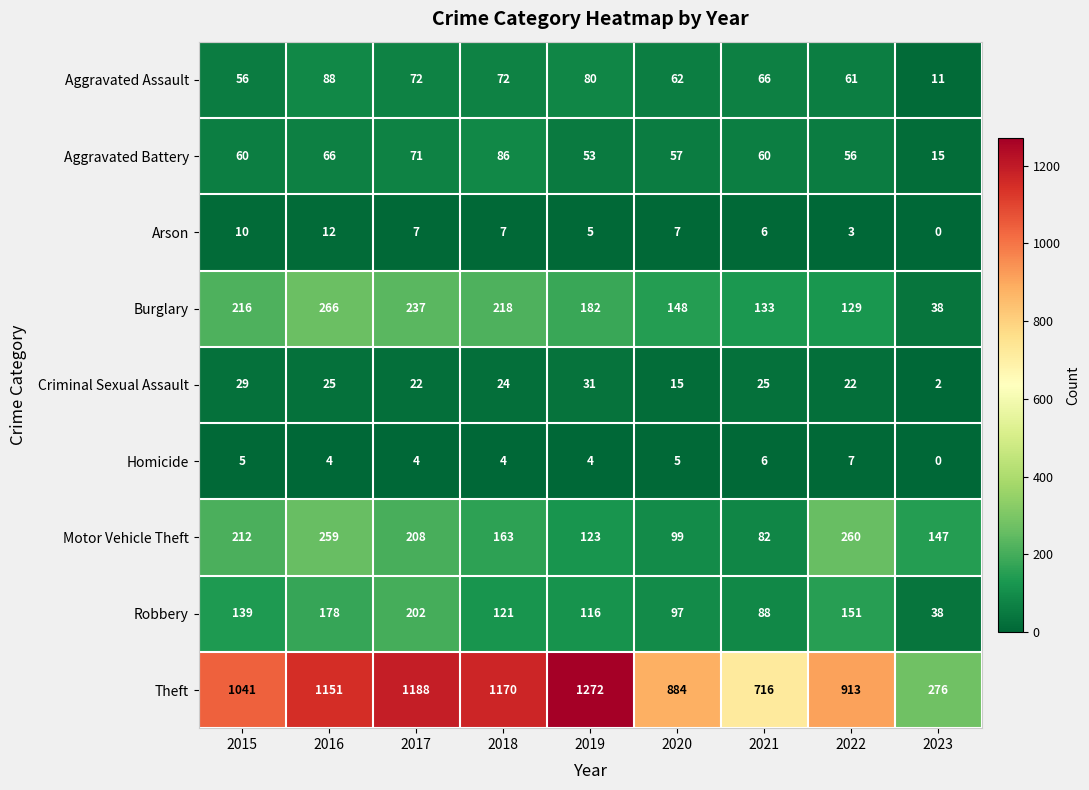

Which category has the lowest value across all series?

2023